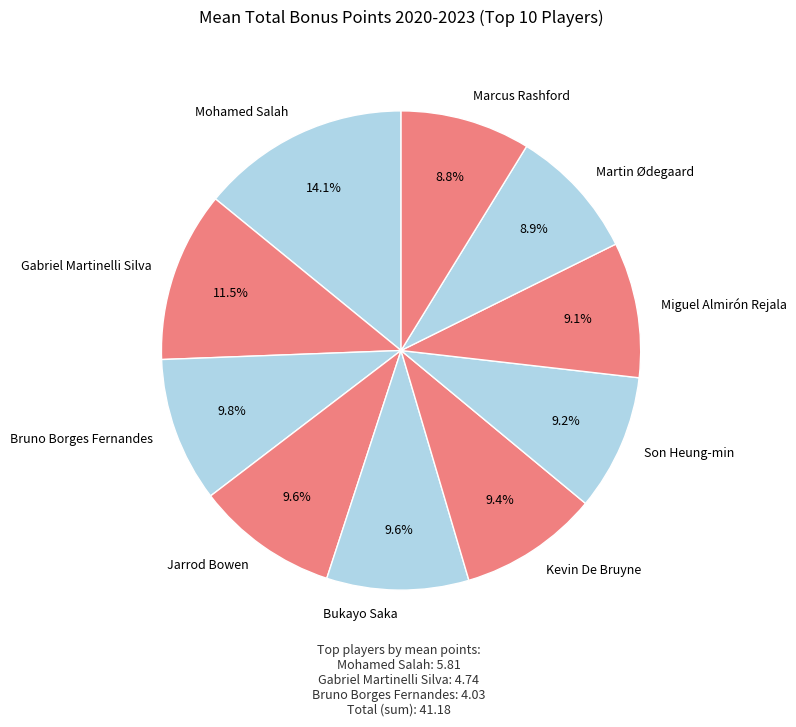

To the nearest percent, what is the combined percentage of Martin Ødegaard and Mohamed Salah?

23%